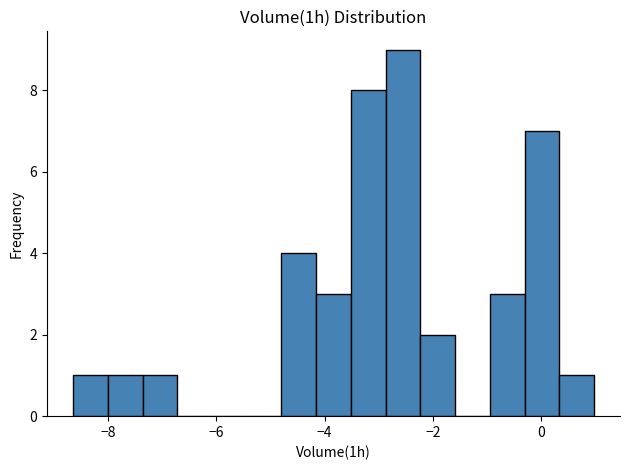

Around what value on the x-axis is the tallest bar? Give the approximate position of its centre, as read against the axis.

-2.6